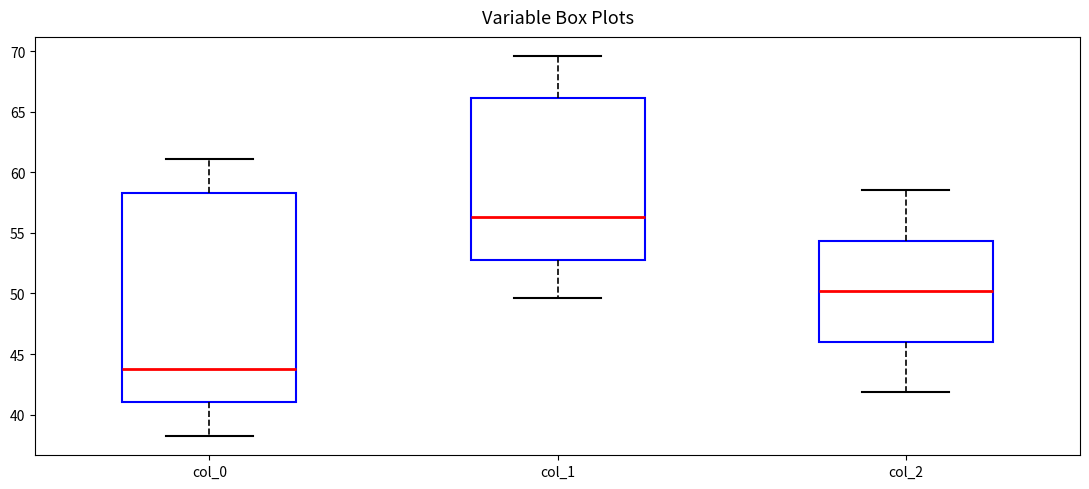

Reading left to right, read every box against the y-axis: the position of its median line, the range the box covers, and the ends of its whiskers. The values are not printed on the chart, so give them approximately, as read against the axis.

col_0: median 43.5, box 41.0 to 58.5, whiskers 38.0 to 61.0
col_1: median 56.5, box 52.5 to 66.0, whiskers 49.5 to 69.5
col_2: median 50.0, box 46.0 to 54.5, whiskers 42.0 to 58.5